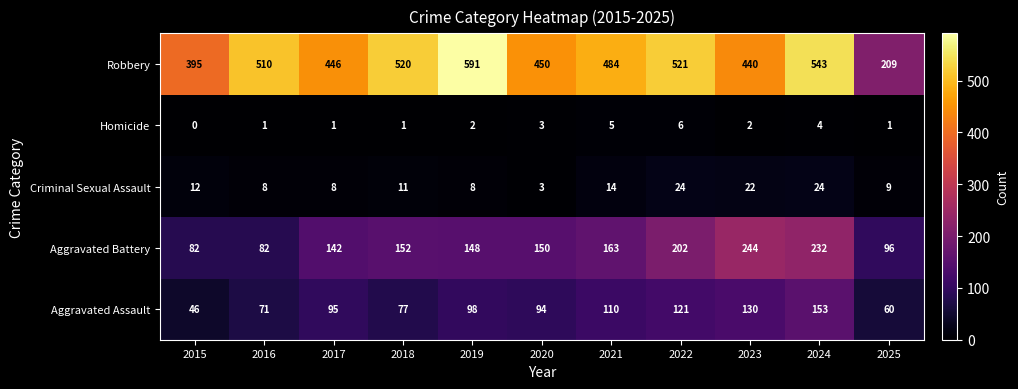

Rank the series at 2015 from highest to lowest value.

Robbery, Aggravated Battery, Aggravated Assault, Criminal Sexual Assault, Homicide